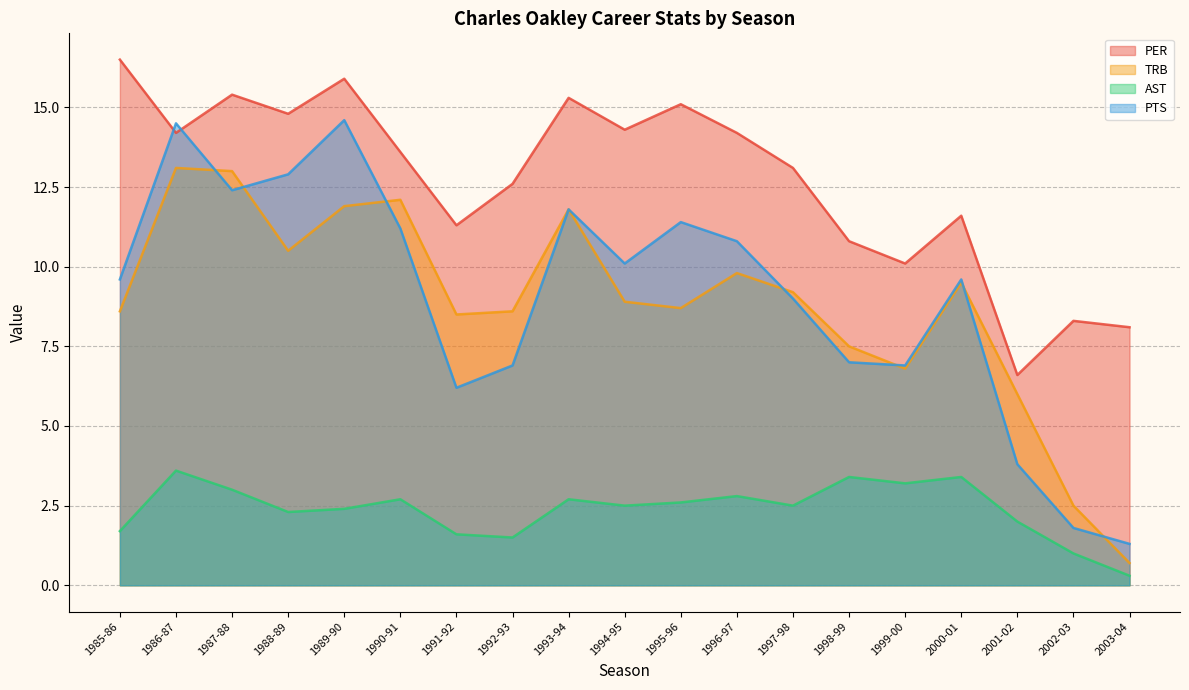

True or false: PER and TRB intersect in this chart.

False